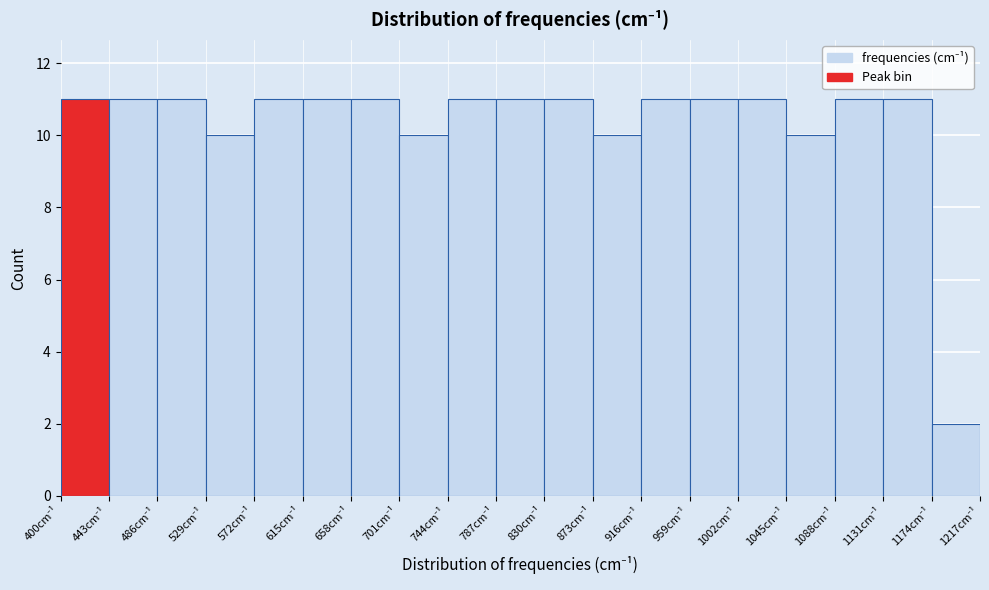

Reading left to right, list every bar in this chart as the range it spans on the x-axis followed by its height. Neither the bar edges nor the heights are printed on the chart, so give them approximately, as read against the axes.

400 to 443: 11
443 to 486: 11
486 to 529: 11
529 to 572: 10
572 to 615: 11
615 to 658: 11
658 to 701: 11
701 to 744: 10
744 to 787: 11
787 to 830: 11
830 to 873: 11
873 to 916: 10
916 to 959: 11
959 to 1002: 11
1002 to 1045: 11
1045 to 1088: 10
1088 to 1131: 11
1131 to 1174: 11
1174 to 1217: 2